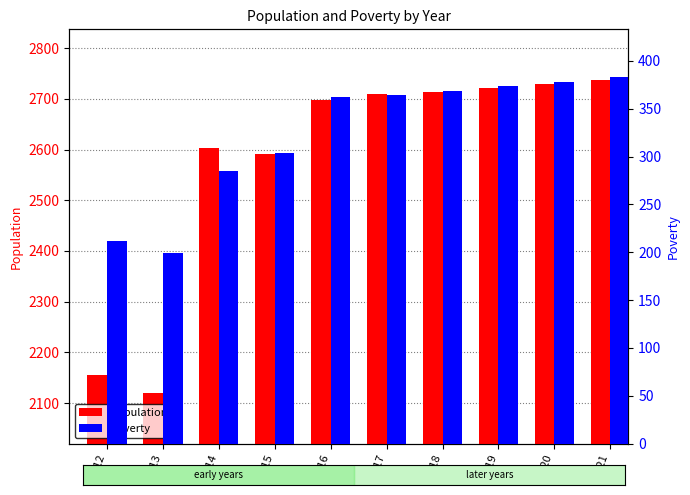

Which series has the largest total across all categories?

Population